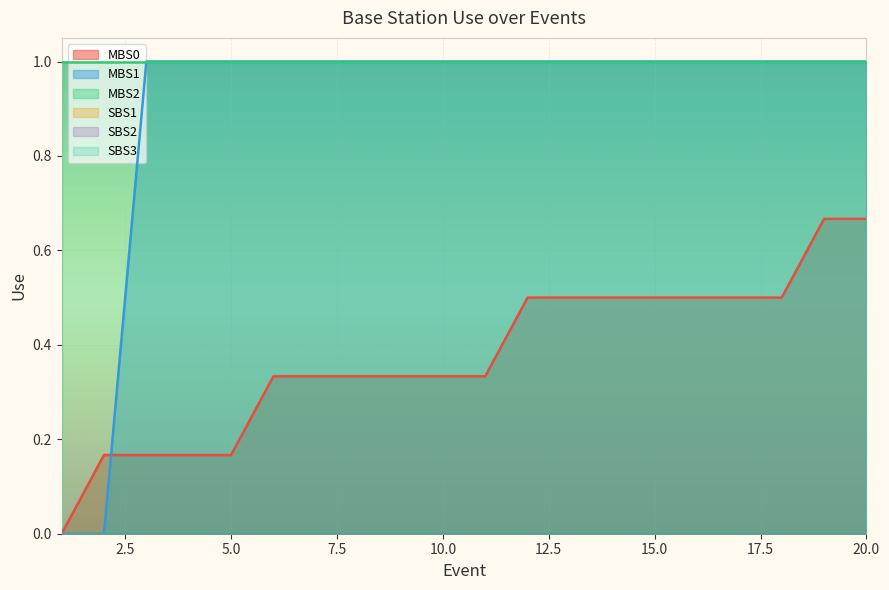

True or false: SBS2 and SBS1 cross at least once.

False